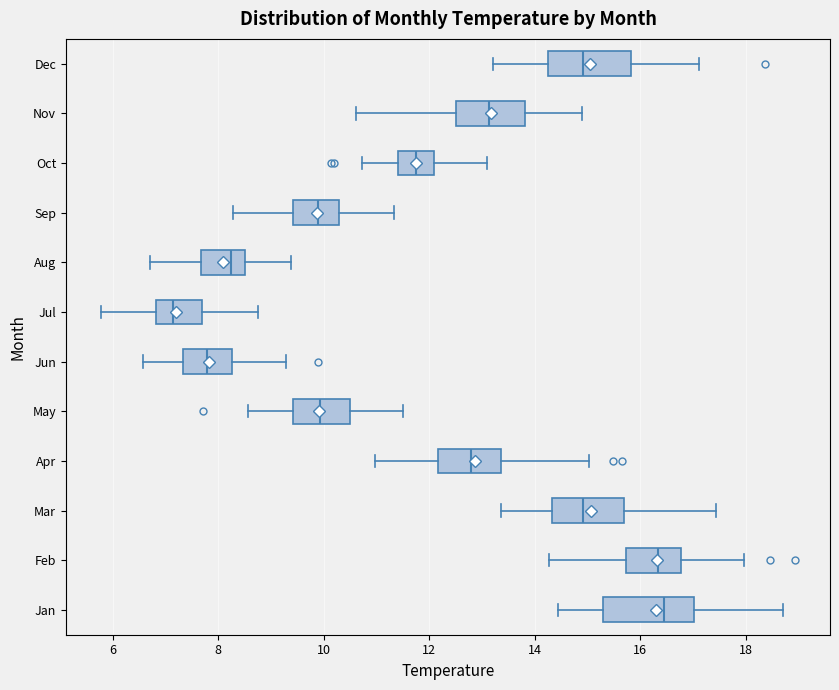

Where does the left whisker of the box for Aug end on the x-axis? The values are not printed on the chart, so give them approximately, as read against the axis.

6.8